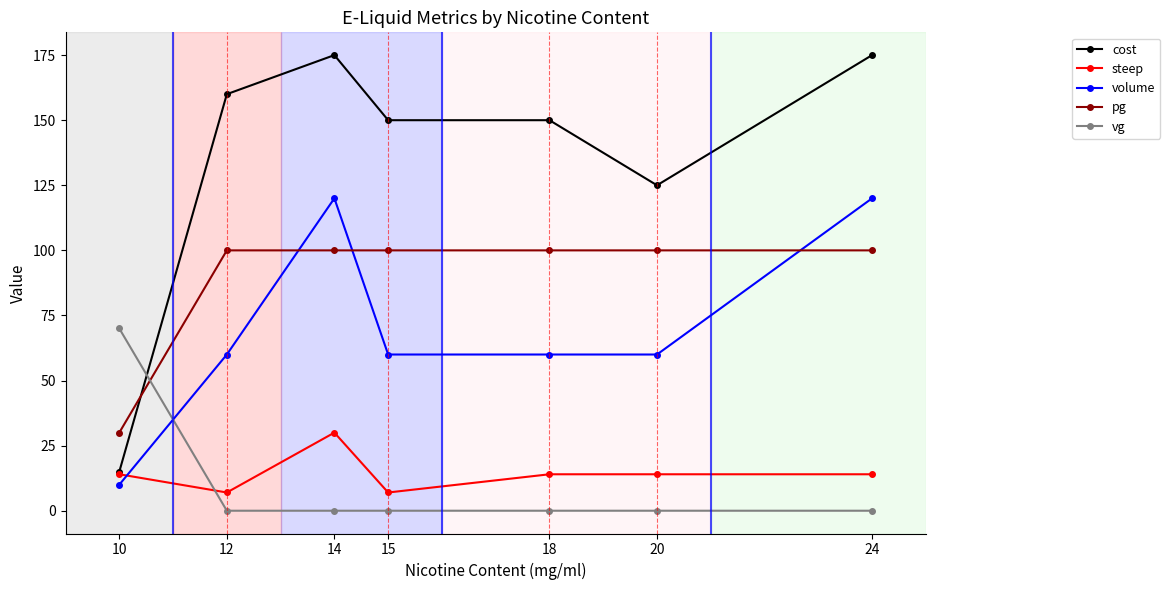

What is the spread (max minus min) of values at 18?

150